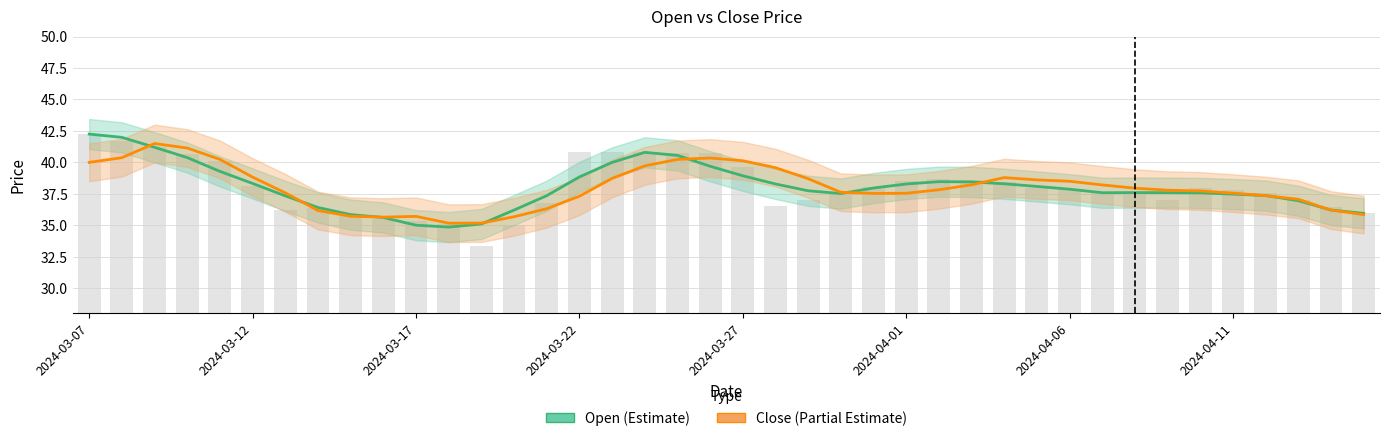

List the series in order of their peak value, lowest first.

Close (Partial Estimate), Open (Estimate)